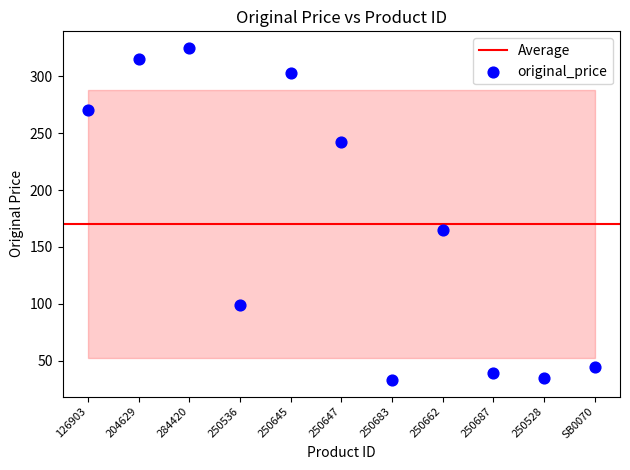

What is the average Y value?

170